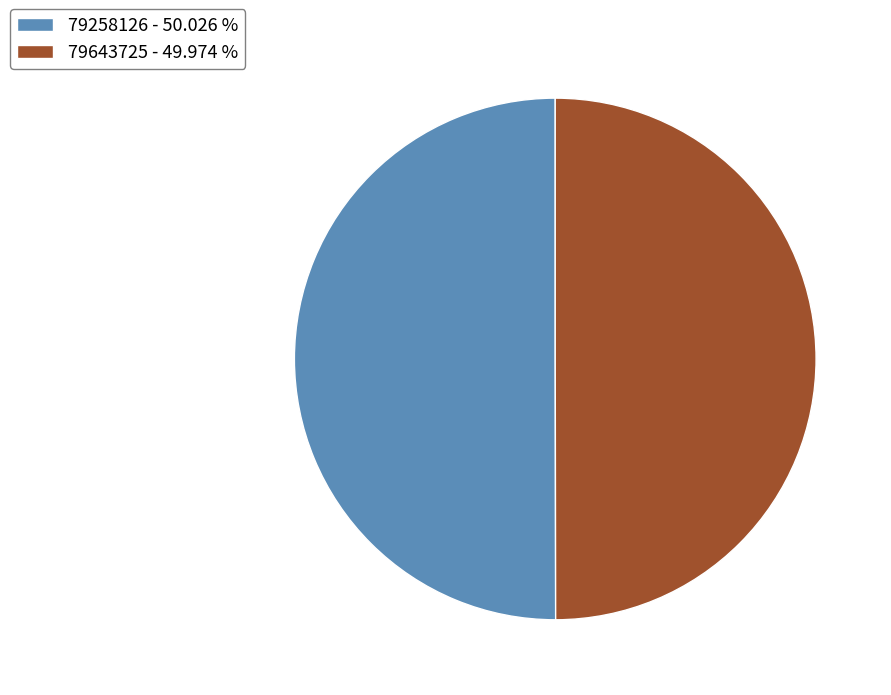

Is the sum of 79258126 - 50.026 % and 79643725 - 49.974 % greater than half?

Yes